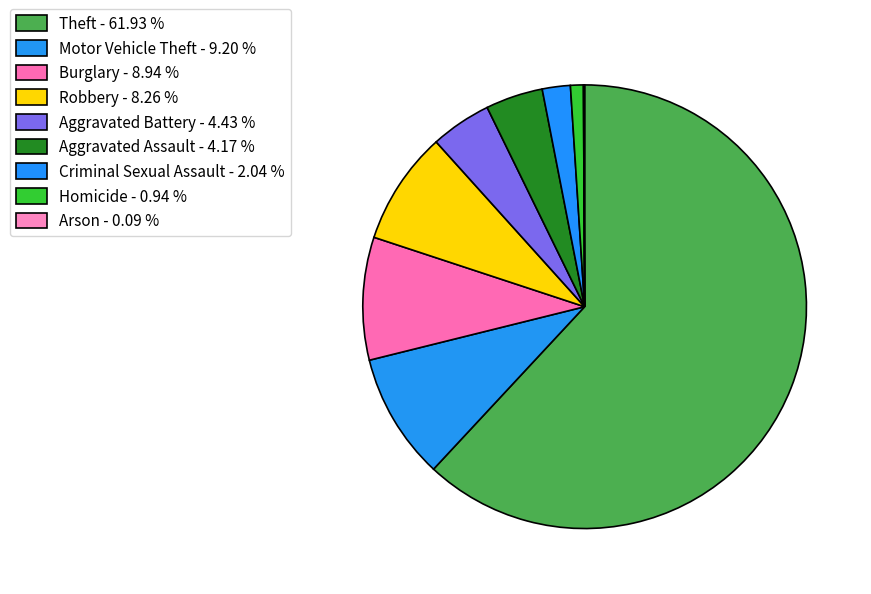

To the nearest percent, what is the difference between the largest and smallest slice percentages?

62%